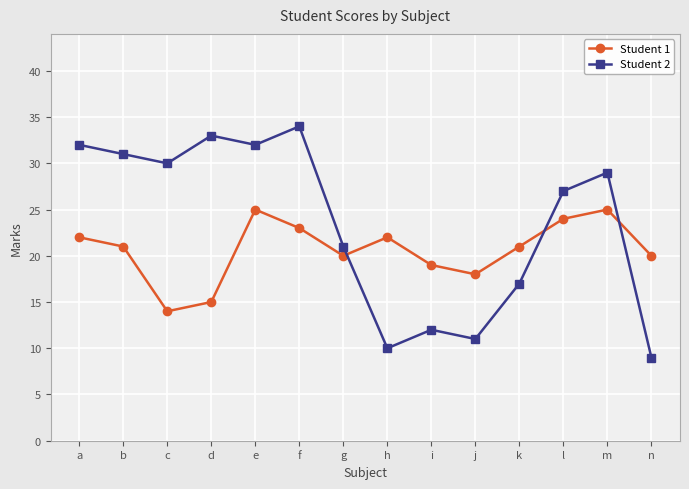

Which category has the lowest value across all series?

n